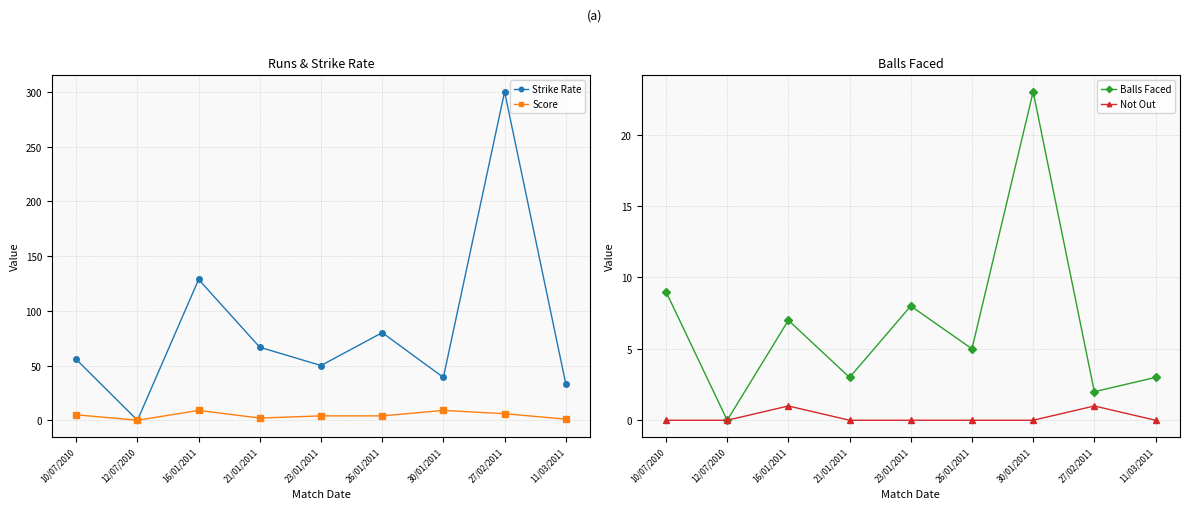

Is it true that Not Out equals 0.0 at 23/01/2011?

True